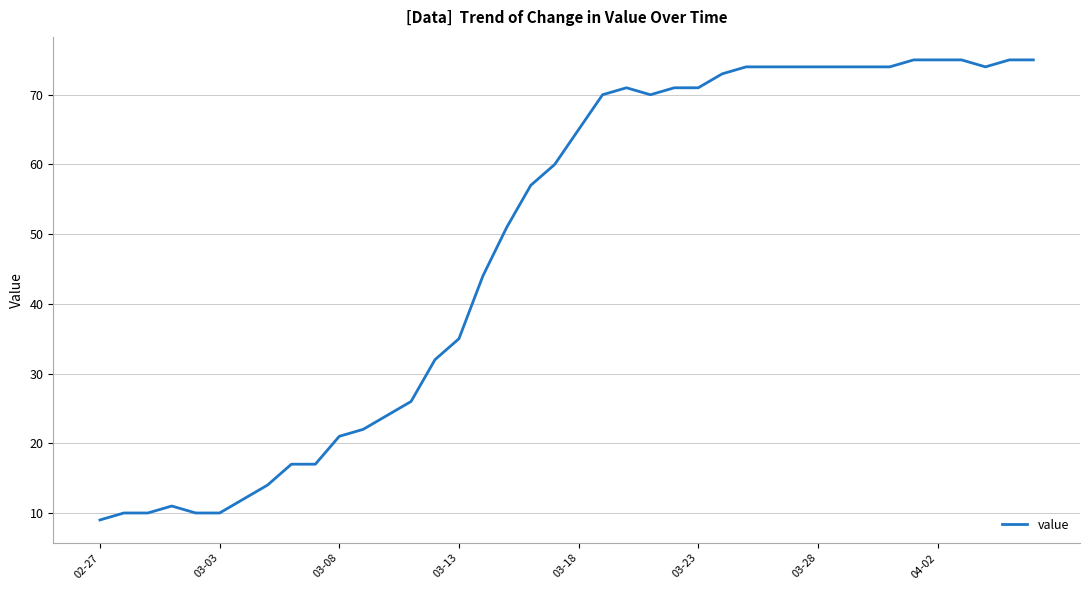

What is the minimum value shown in the chart?

9